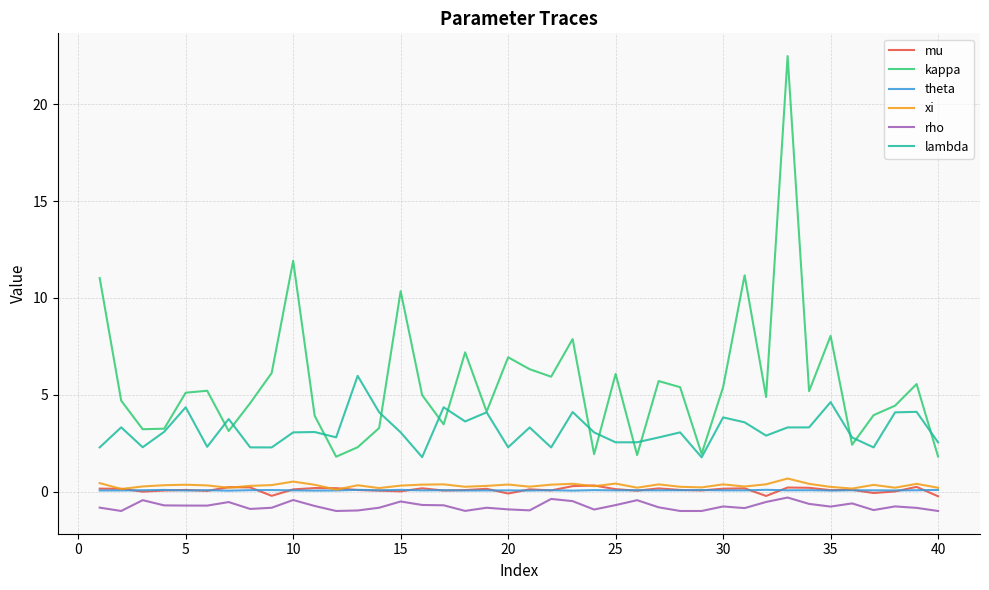

Which series has the largest total across all categories?

kappa